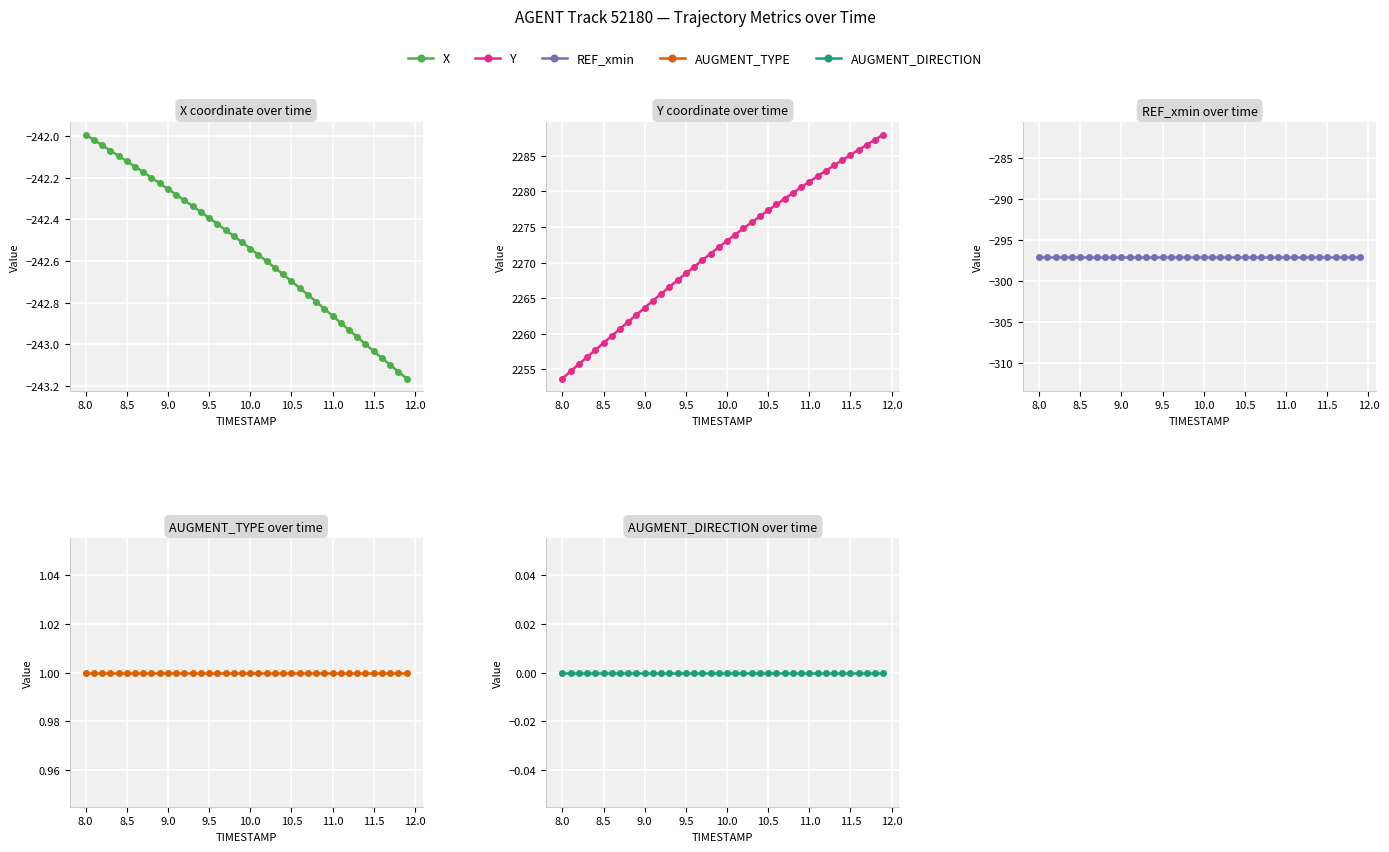

How many lines are shown in the chart?

5